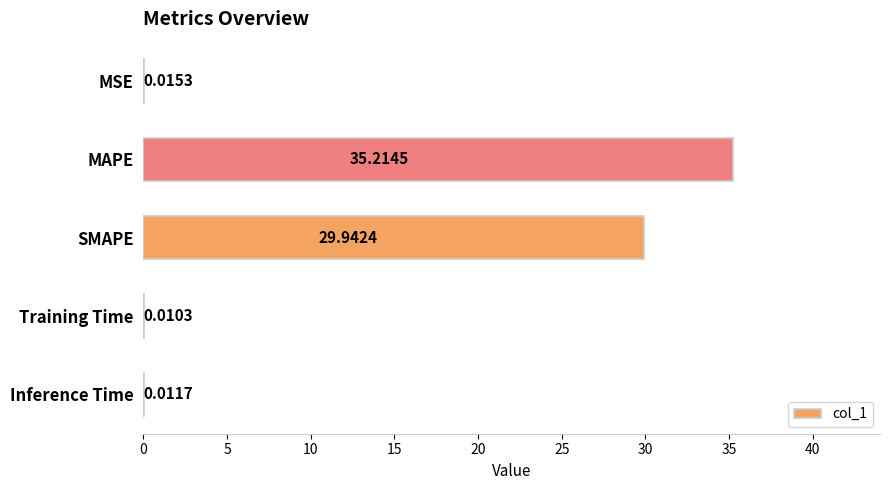

What is the change in value from MSE to SMAPE?

+29.9